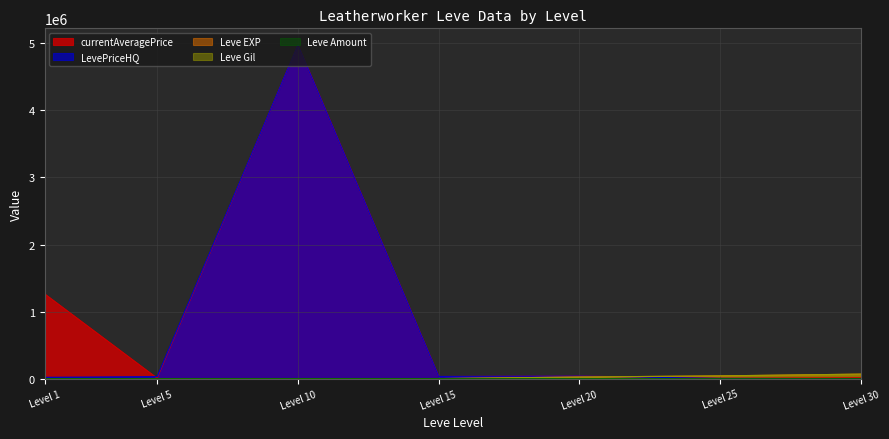

Reading left to right, extract all data points from this chart.

Leve EXP: 630	660	990	980	24710	41630	67730
Leve Gil: 160	840	990	980	24710	41630	67730
currentAveragePrice: 1265000	7701	4975004	32636	38000	6800	14600
LevePriceHQ: 20000	29999	4975004	33407	38000	4200	0
Leve Amount: 113	224	172	343	295	317	460